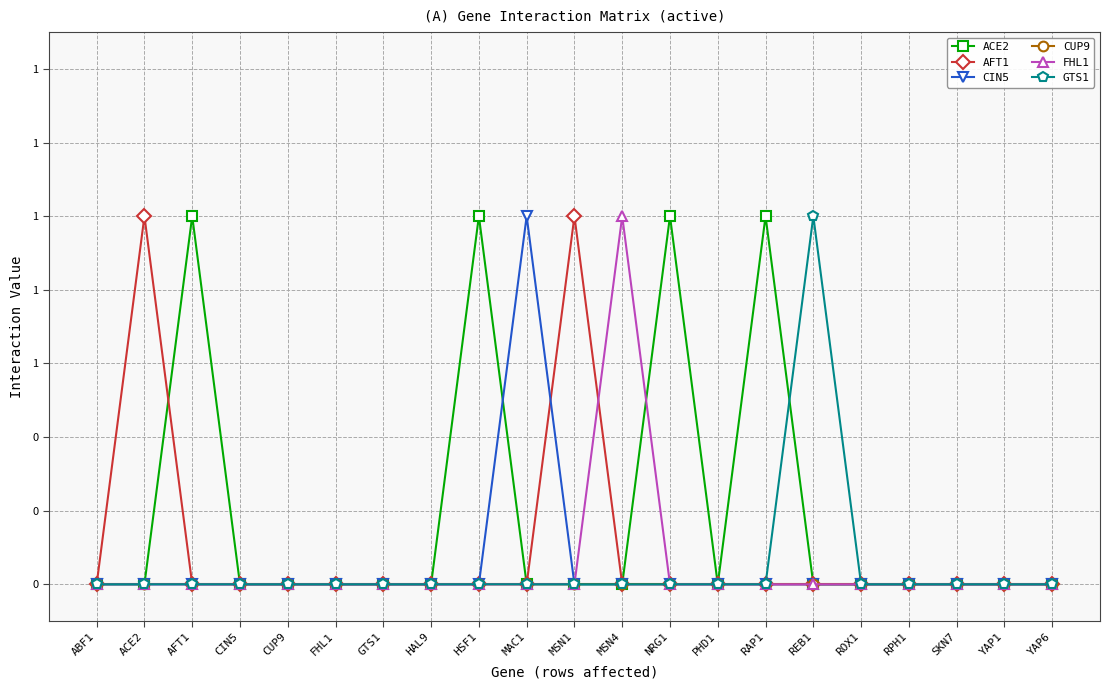

Which series changed the most between GTS1 and RPH1?

ACE2